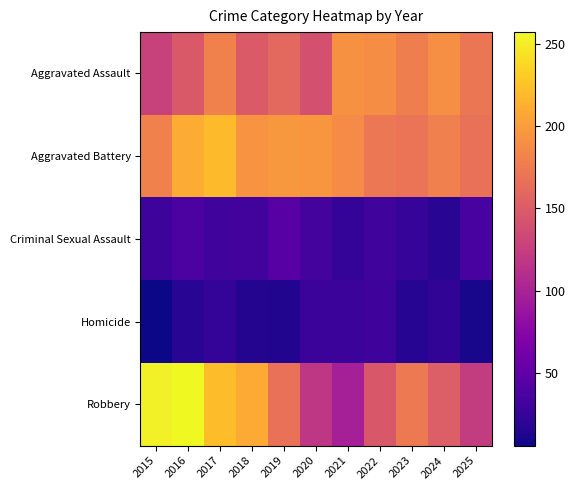

Reading left to right, list all the values displayed in this chart.

Aggravated Assault: 2015=128	2016=148	2017=180	2018=149	2019=160	2020=141	2021=192	2022=189	2023=178	2024=190	2025=171
Aggravated Battery: 2015=180	2016=210	2017=220	2018=194	2019=197	2020=196	2021=188	2022=172	2023=170	2024=179	2025=167
Criminal Sexual Assault: 2015=29	2016=38	2017=31	2018=32	2019=45	2020=34	2021=24	2022=31	2023=25	2024=18	2025=35
Homicide: 2015=6	2016=18	2017=23	2018=15	2019=14	2020=28	2021=28	2022=29	2023=16	2024=22	2025=10
Robbery: 2015=252	2016=257	2017=221	2018=209	2019=167	2020=118	2021=98	2022=147	2023=174	2024=152	2025=123